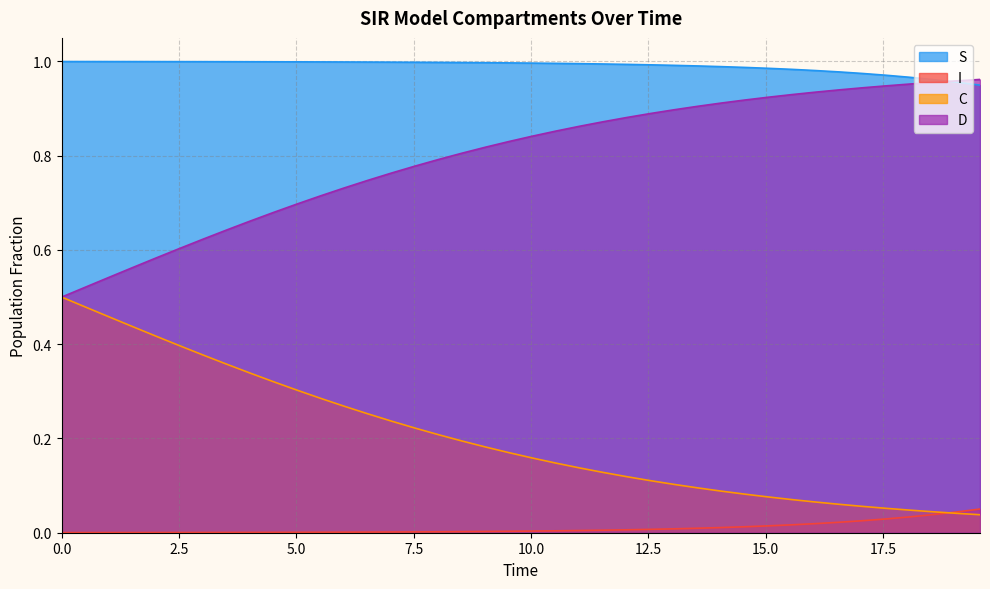

At how many categories does at least one series exceed 0?

40